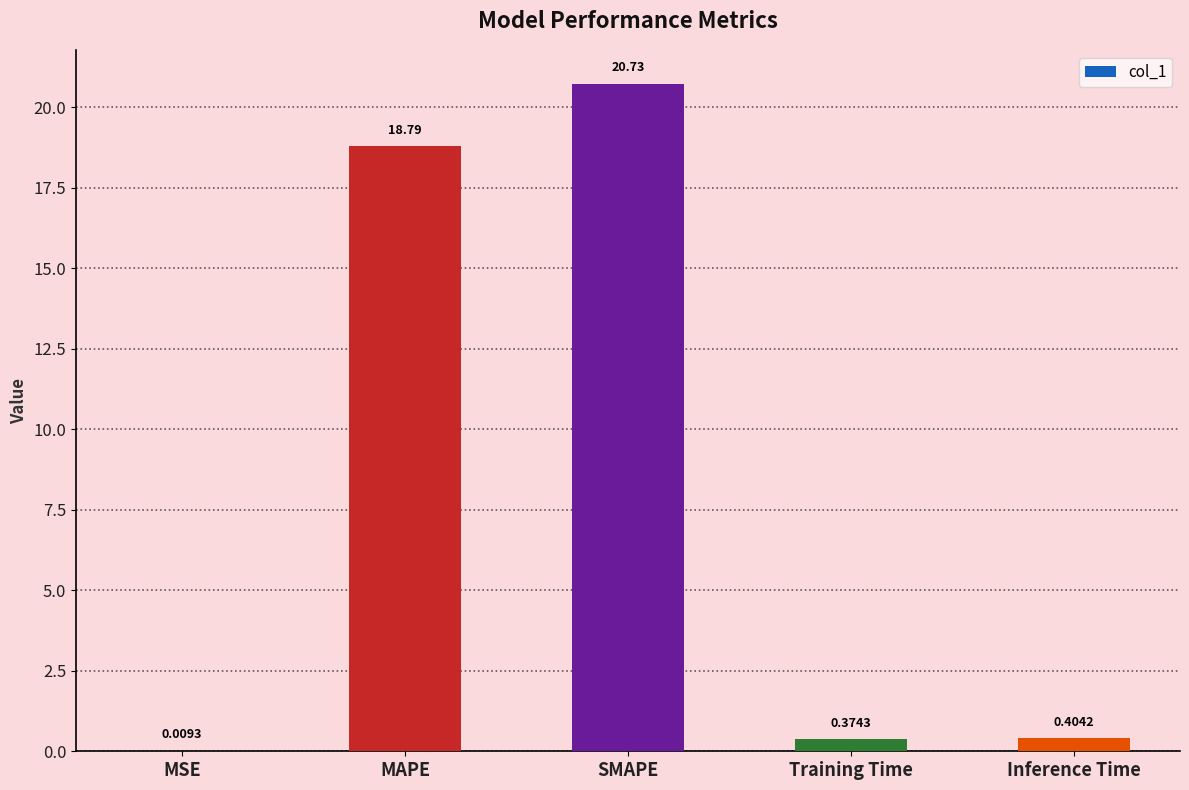

Which has a higher value, Training Time or MSE?

Training Time